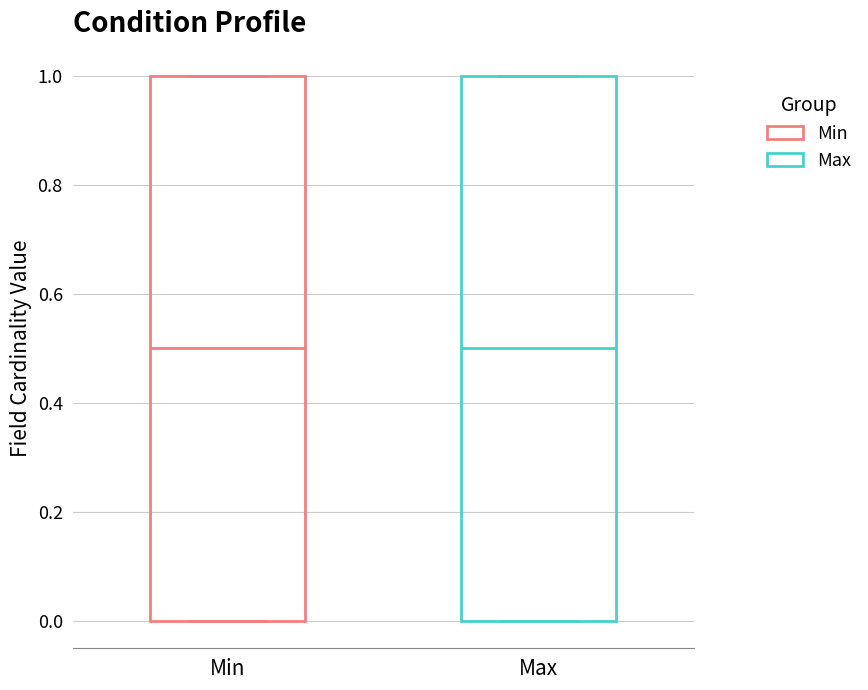

Reading left to right, read every box against the y-axis: the position of its median line, the range the box covers, and the ends of its whiskers. The values are not printed on the chart, so give them approximately, as read against the axis.

Min: median 0.5, box 0.0 to 1.0, whiskers 0.0 to 1.0
Max: median 0.5, box 0.0 to 1.0, whiskers 0.0 to 1.0